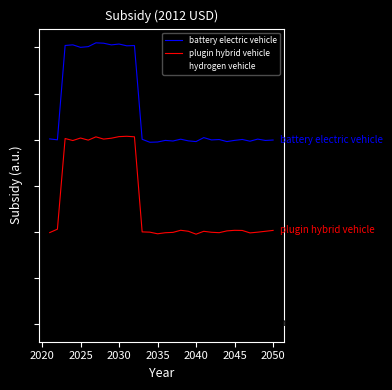

Does the chart display data point markers on the line(s)?

No